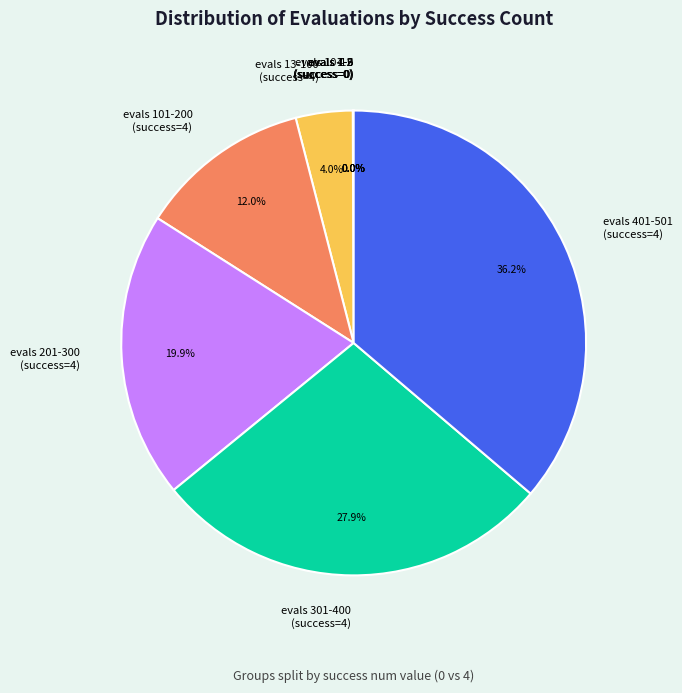

Which slice is the largest?

evals 401-501 (success=4)